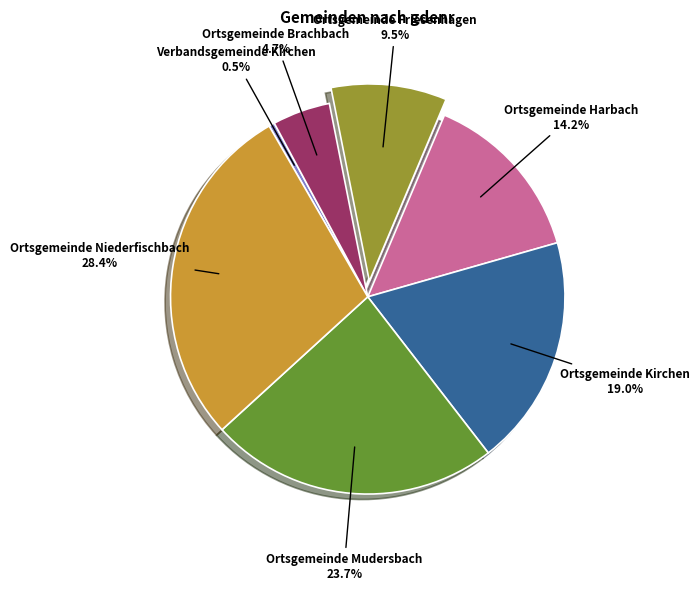

Does any single category account for the majority?

No